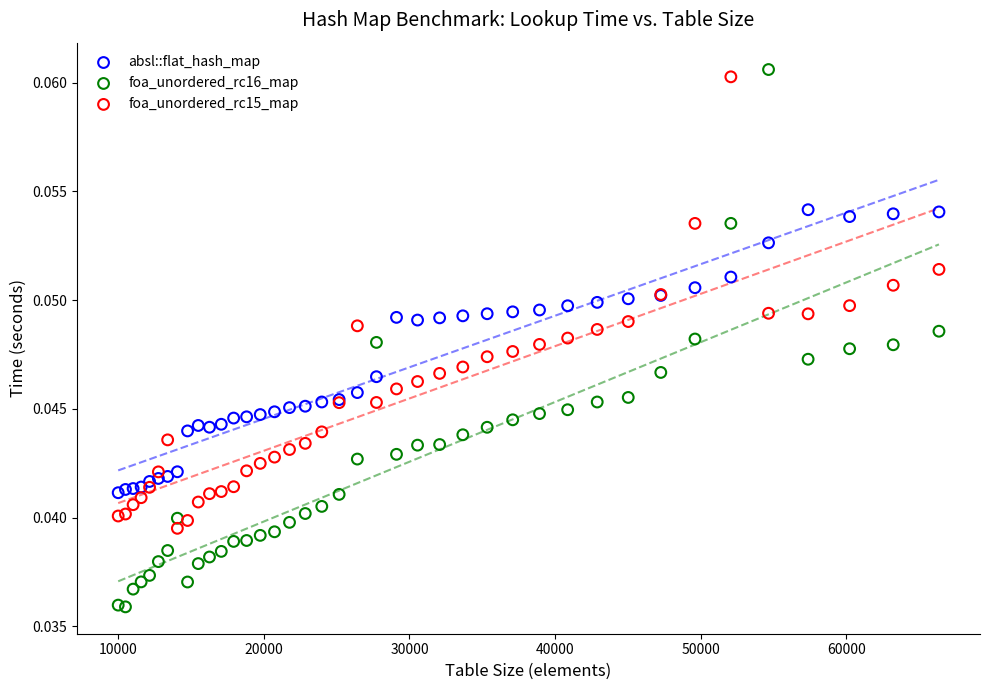

Which series has the largest Y range (max minus min)?

foa_unordered_rc16_map